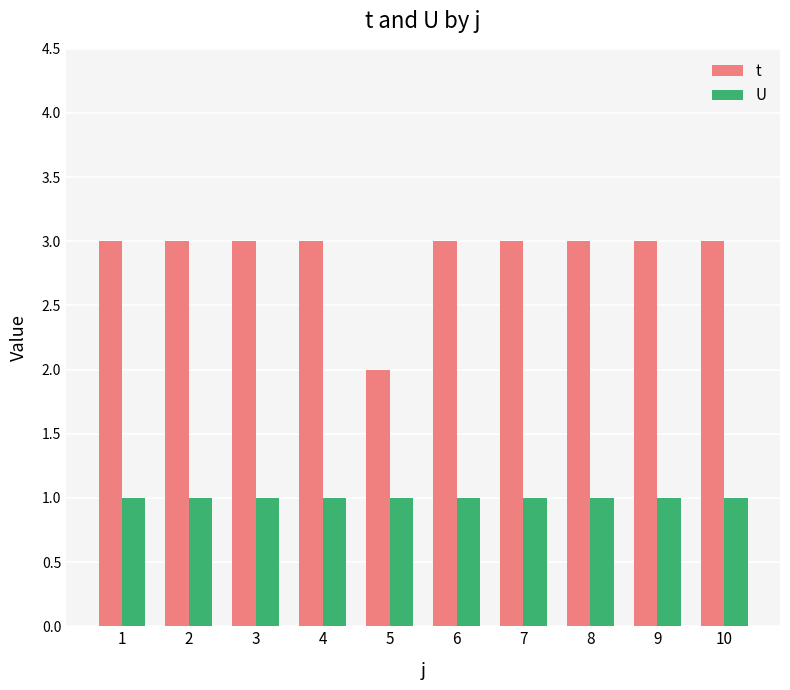

What is the value of the t bar at the 9th from the left?

3